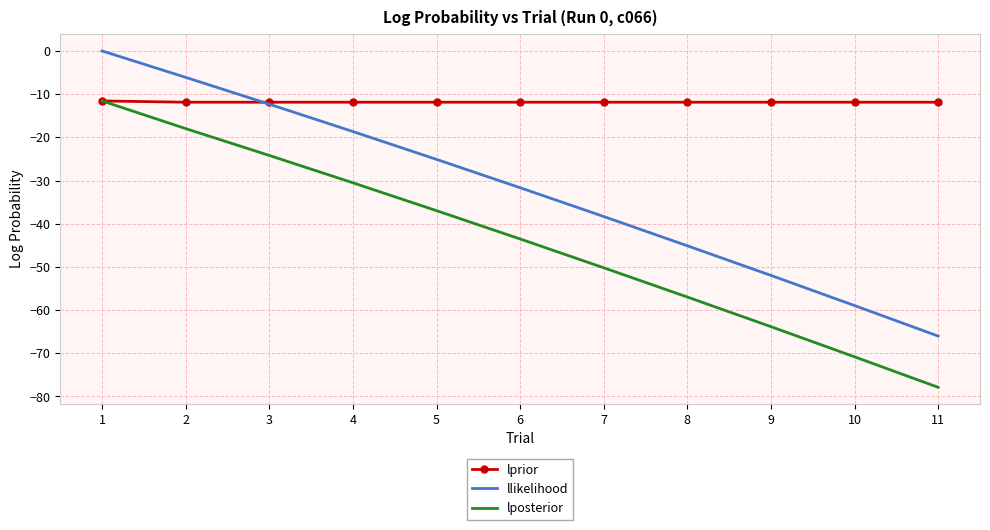

What is the difference between the highest and lowest values at 8?

45.1